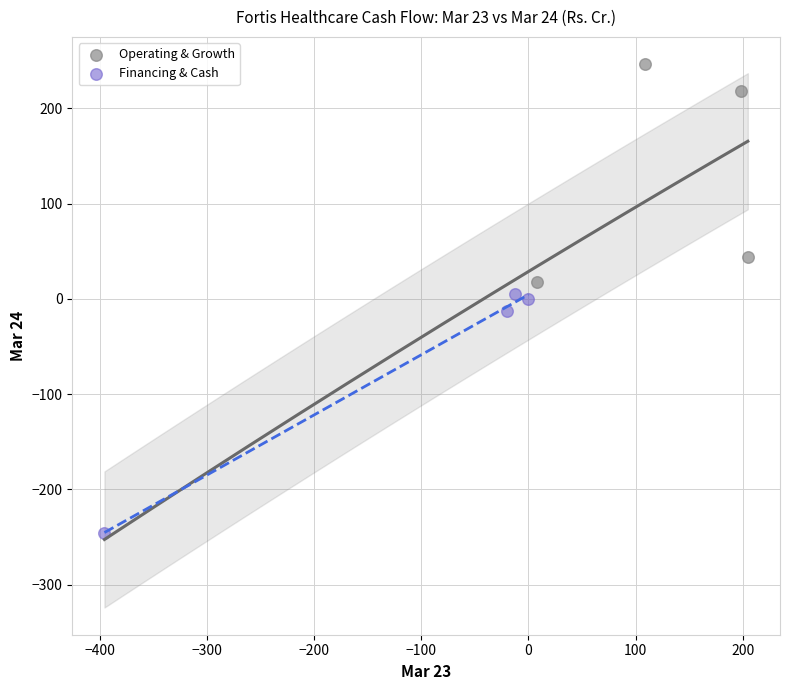

Which series contains the lowest Y value?

Financing & Cash